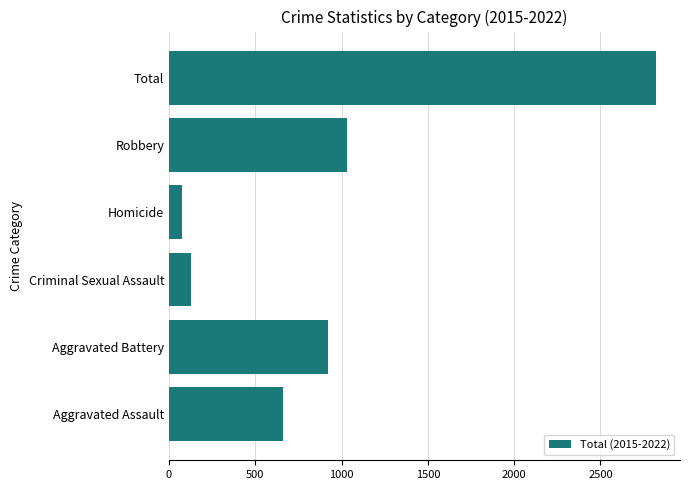

What is the smallest value displayed?

74